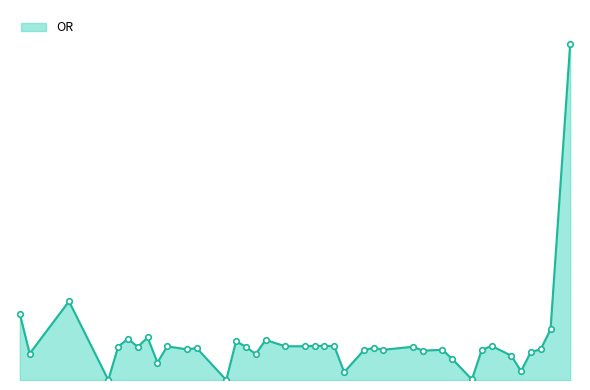

Where is the data nearest to the value 4?

6